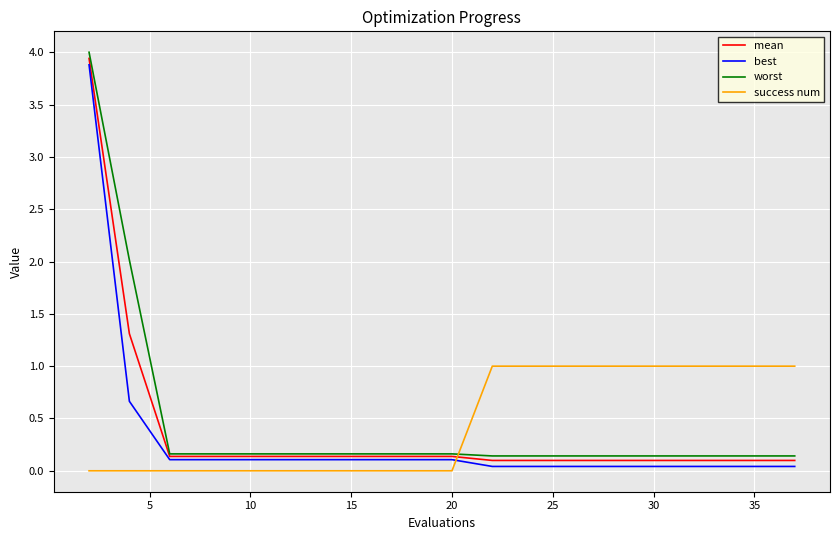

What is the maximum value for best?

3.9